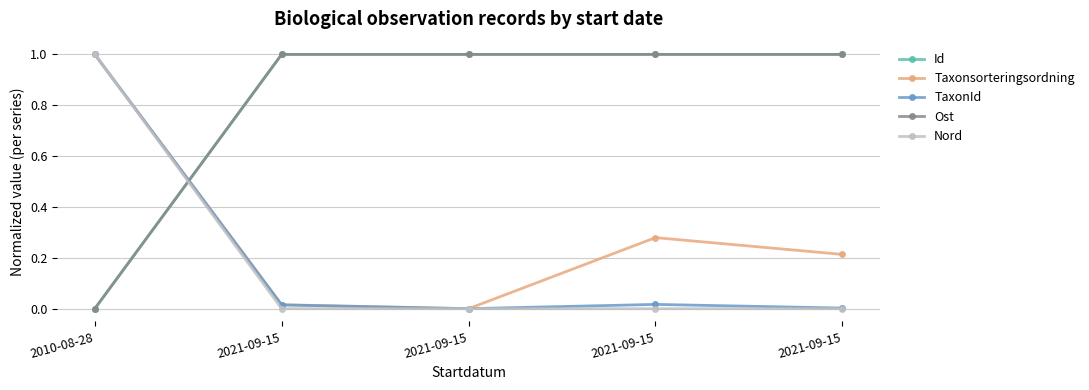

How many positive values does the Taxonsorteringsordning series have?

4